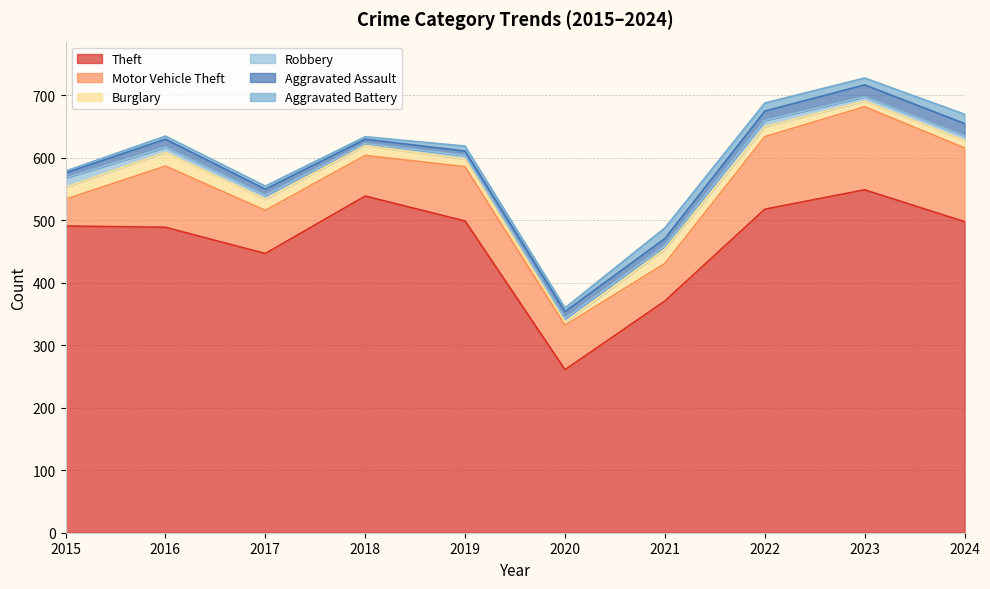

Rank the categories by Burglary value from highest to lowest.

2021, 2016, 2015, 2017, 2018, 2022, 2019, 2024, 2023, 2020